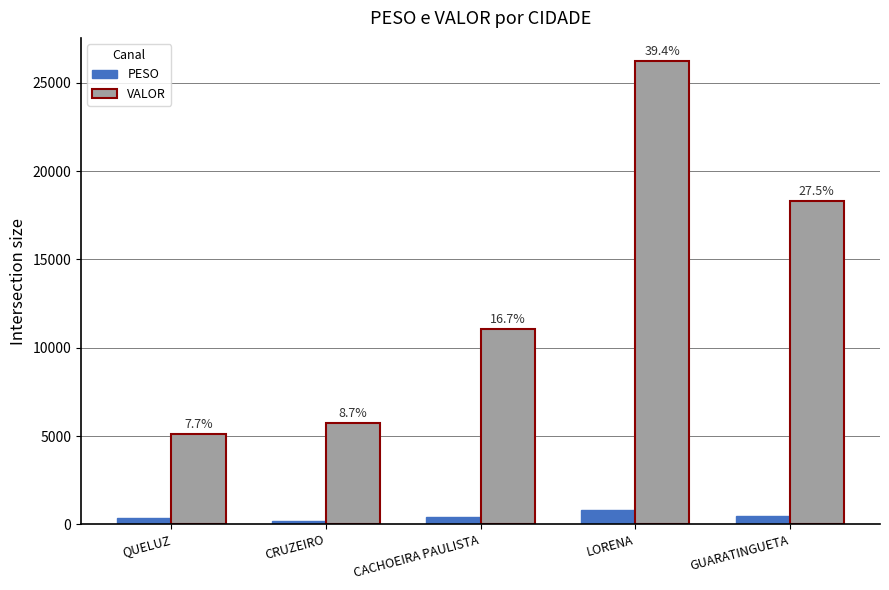

What is the sum of the PESO values at GUARATINGUETA and QUELUZ?

844.7